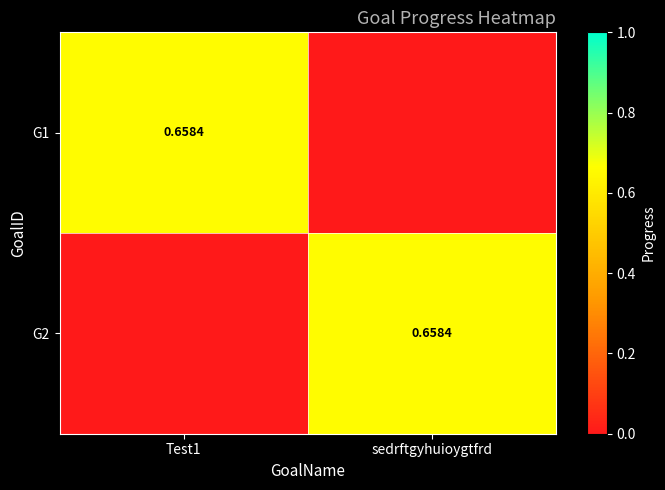

Rank the series at Test1 from highest to lowest value.

G1, G2